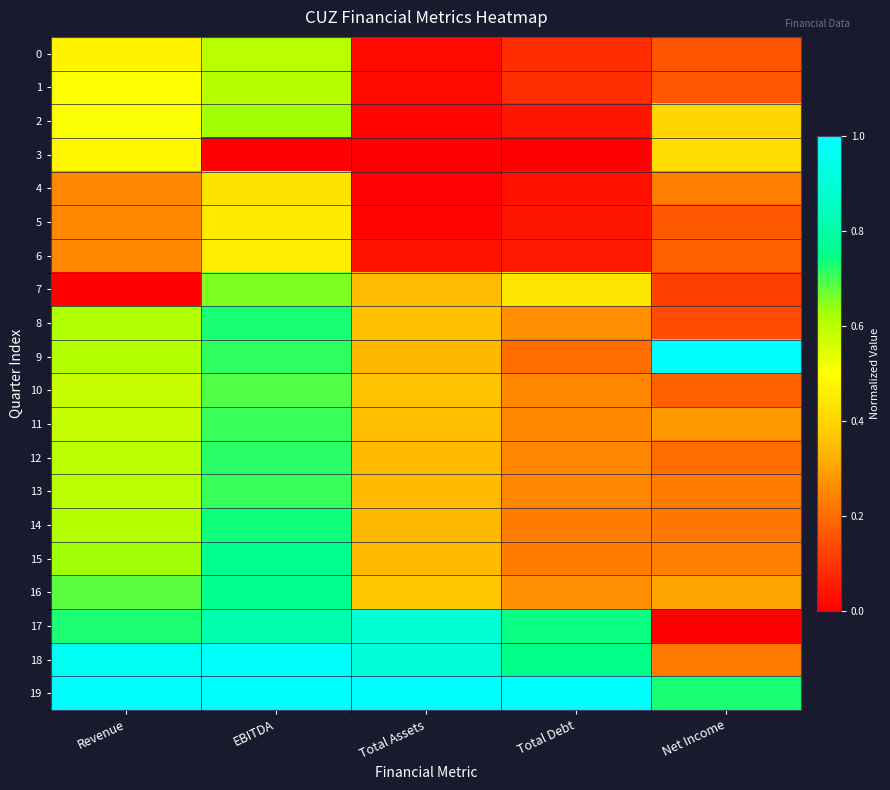

Reading right to left, transcribe all the data shown in this chart.

0: Net Income=0.2	Total Debt=0.1	Total Assets=0.0	EBITDA=0.6	Revenue=0.5
1: Net Income=0.2	Total Debt=0.1	Total Assets=0.0	EBITDA=0.6	Revenue=0.5
2: Net Income=0.4	Total Debt=0.0	Total Assets=0.0	EBITDA=0.6	Revenue=0.5
3: Net Income=0.4	Total Debt=0.0	Total Assets=0.0	EBITDA=0.0	Revenue=0.5
4: Net Income=0.2	Total Debt=0.0	Total Assets=0.0	EBITDA=0.4	Revenue=0.2
5: Net Income=0.2	Total Debt=0.0	Total Assets=0.0	EBITDA=0.4	Revenue=0.2
6: Net Income=0.2	Total Debt=0.0	Total Assets=0.0	EBITDA=0.5	Revenue=0.3
7: Net Income=0.1	Total Debt=0.4	Total Assets=0.3	EBITDA=0.7	Revenue=0.0
8: Net Income=0.1	Total Debt=0.3	Total Assets=0.4	EBITDA=0.7	Revenue=0.6
9: Net Income=1.0	Total Debt=0.2	Total Assets=0.3	EBITDA=0.7	Revenue=0.6
10: Net Income=0.2	Total Debt=0.3	Total Assets=0.4	EBITDA=0.7	Revenue=0.6
11: Net Income=0.3	Total Debt=0.2	Total Assets=0.4	EBITDA=0.7	Revenue=0.6
12: Net Income=0.2	Total Debt=0.2	Total Assets=0.3	EBITDA=0.7	Revenue=0.6
13: Net Income=0.2	Total Debt=0.2	Total Assets=0.3	EBITDA=0.7	Revenue=0.6
14: Net Income=0.2	Total Debt=0.2	Total Assets=0.3	EBITDA=0.7	Revenue=0.6
15: Net Income=0.2	Total Debt=0.2	Total Assets=0.3	EBITDA=0.8	Revenue=0.6
16: Net Income=0.3	Total Debt=0.3	Total Assets=0.4	EBITDA=0.8	Revenue=0.7
17: Net Income=0.0	Total Debt=0.7	Total Assets=0.9	EBITDA=0.8	Revenue=0.7
18: Net Income=0.2	Total Debt=0.8	Total Assets=0.9	EBITDA=1.0	Revenue=1.0
19: Net Income=0.7	Total Debt=1.0	Total Assets=1.0	EBITDA=1.0	Revenue=1.0